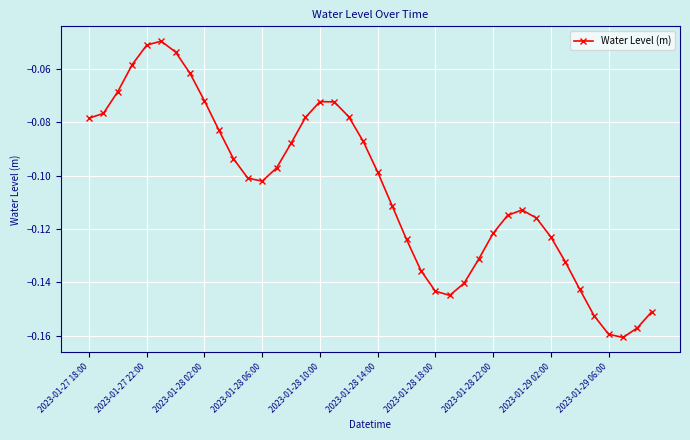

What is the sum of all values?

-4.2